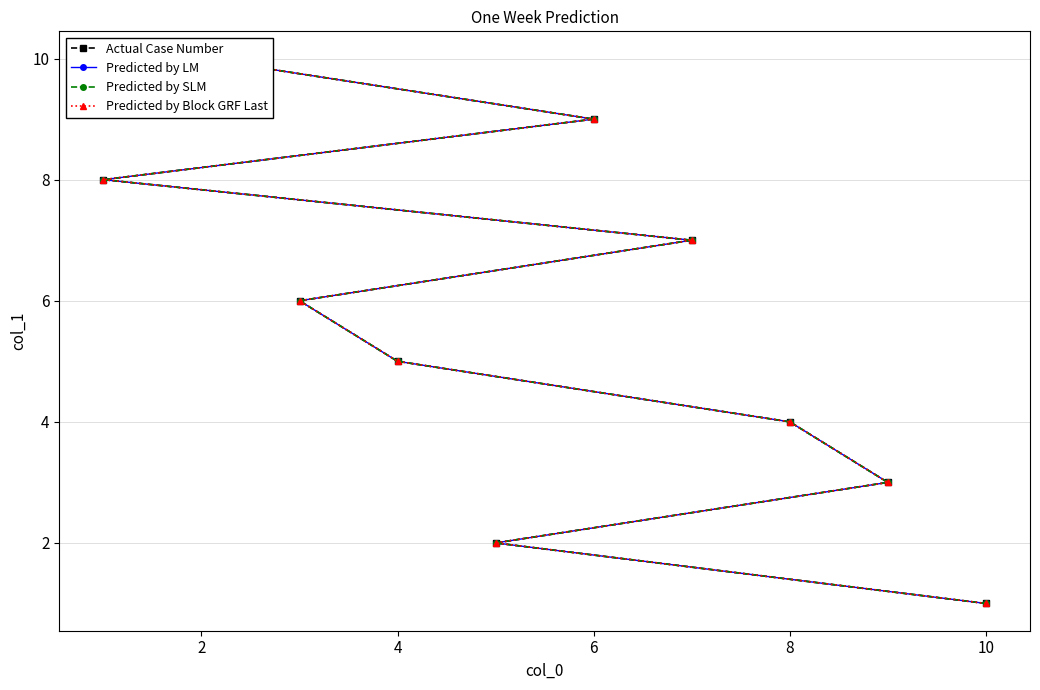

Which series has the largest range (max minus min)?

Actual Case Number